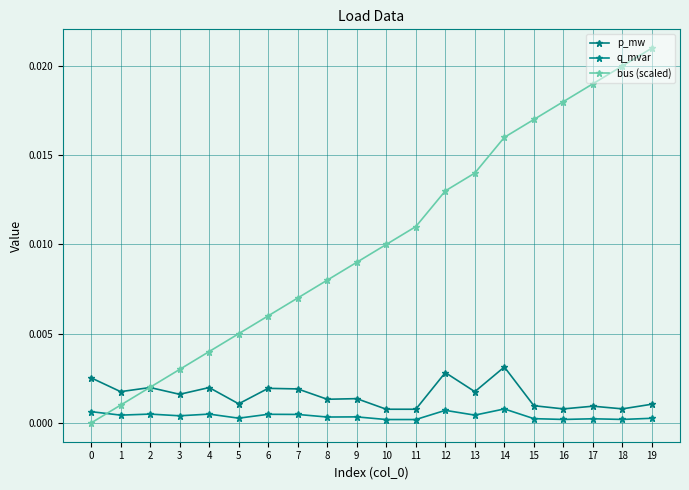

How many interior local peaks does the p_mw series have?

7